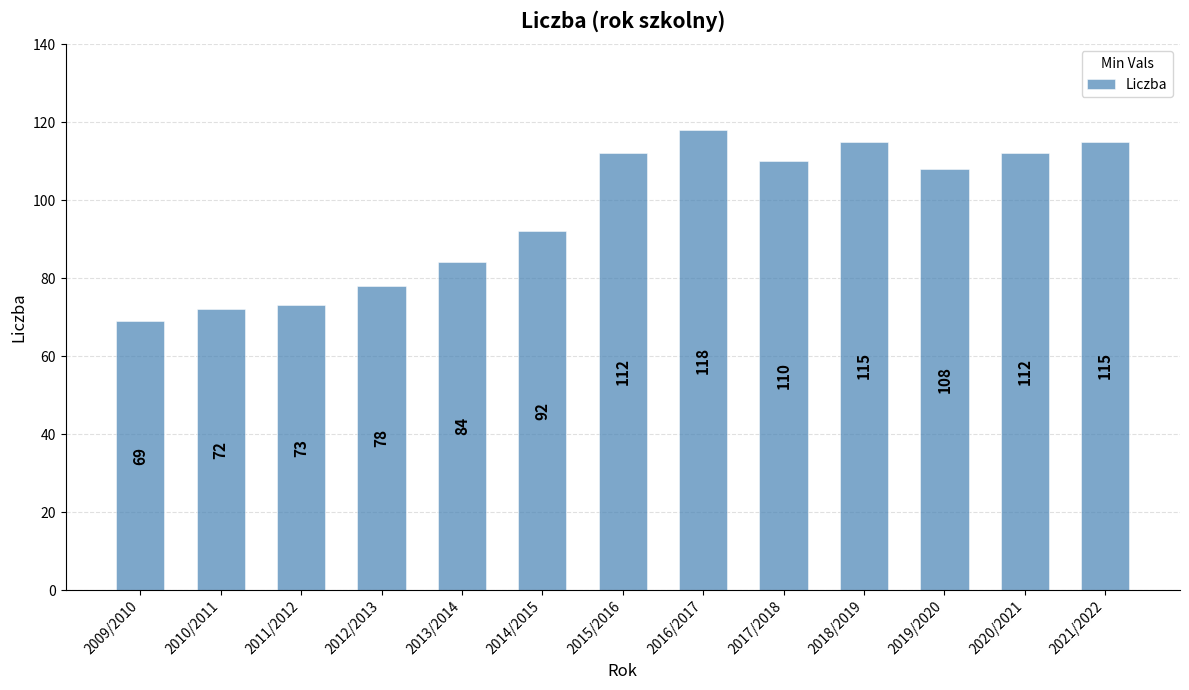

At which category does the chart reach its peak across all series?

2016/2017